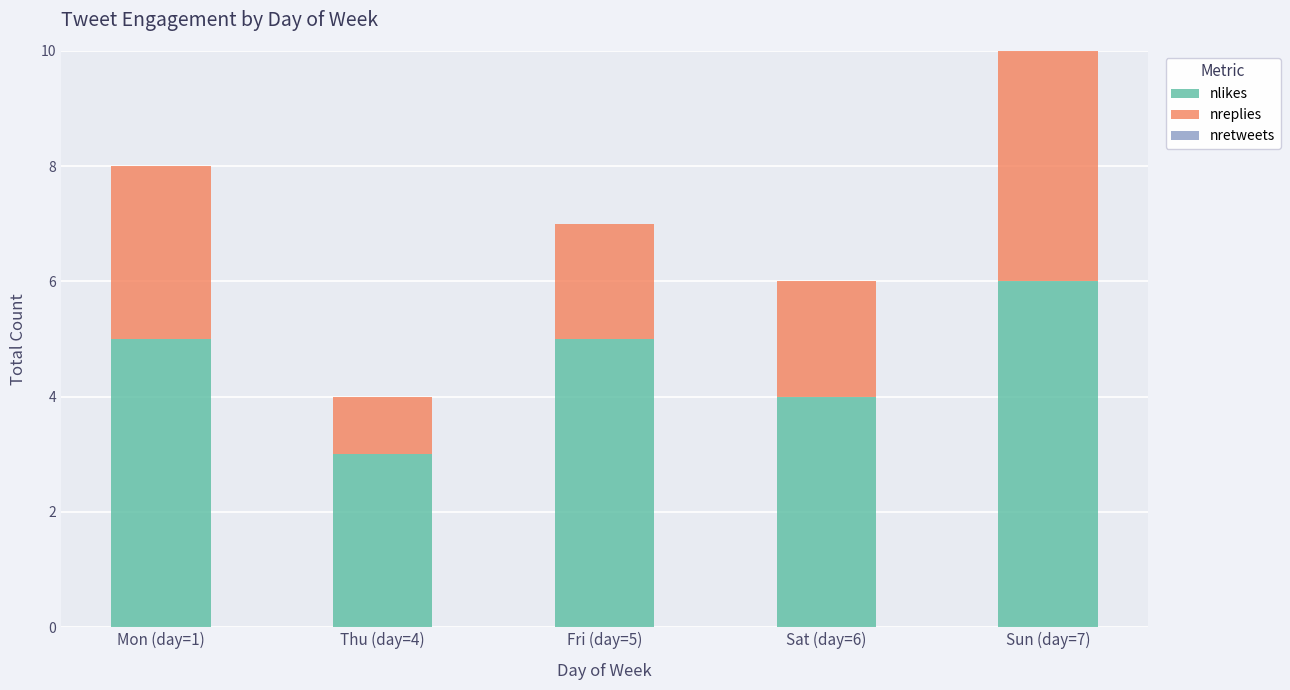

Which category has the highest value in the nlikes series?

Sun (day=7)